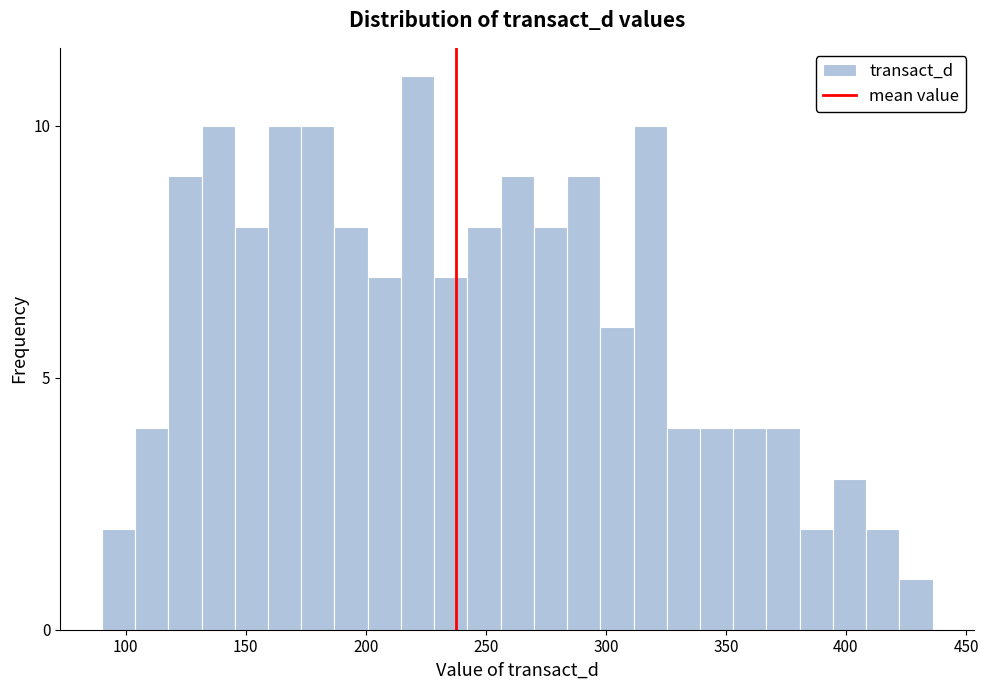

Around what value on the x-axis is the tallest bar? Give the approximate position of its centre, as read against the axis.

220